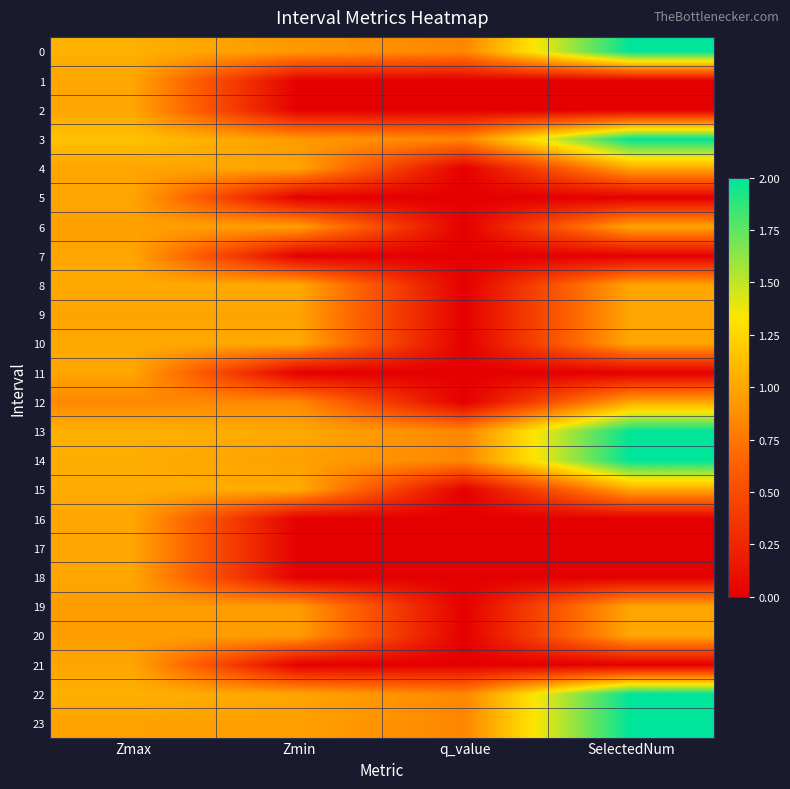

What is the total value across all series at q_value?

5.0